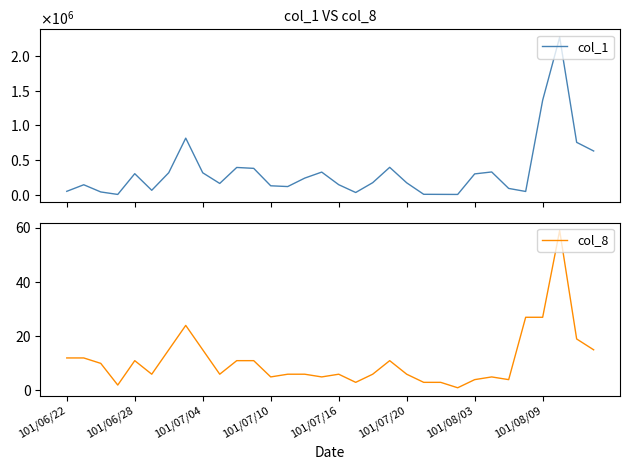

How many lines are shown in the chart?

2